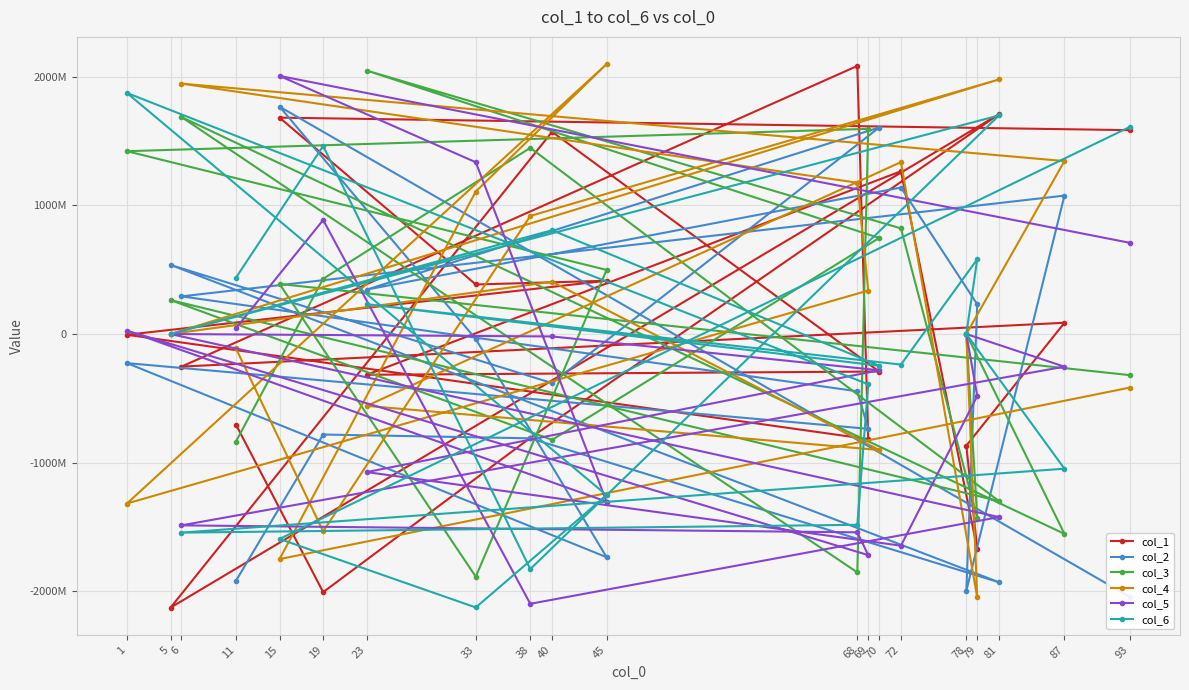

Between which two adjacent categories do col_5 and col_6 first intersect?

6 and 68